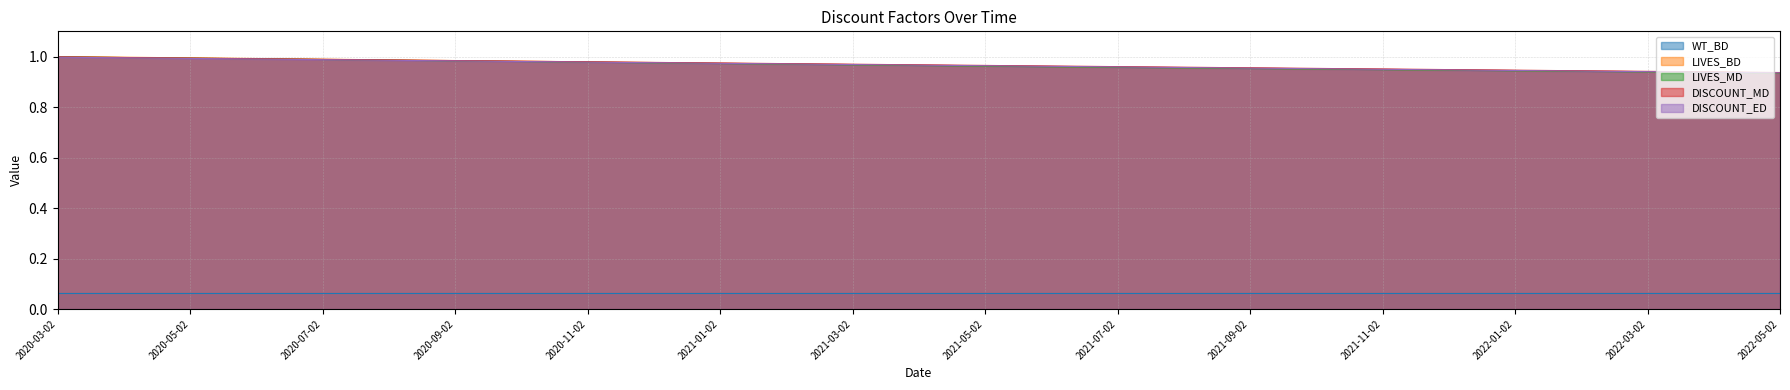

The value of LIVES_MD at 2020-05-02 is 0.5. True or false?

False